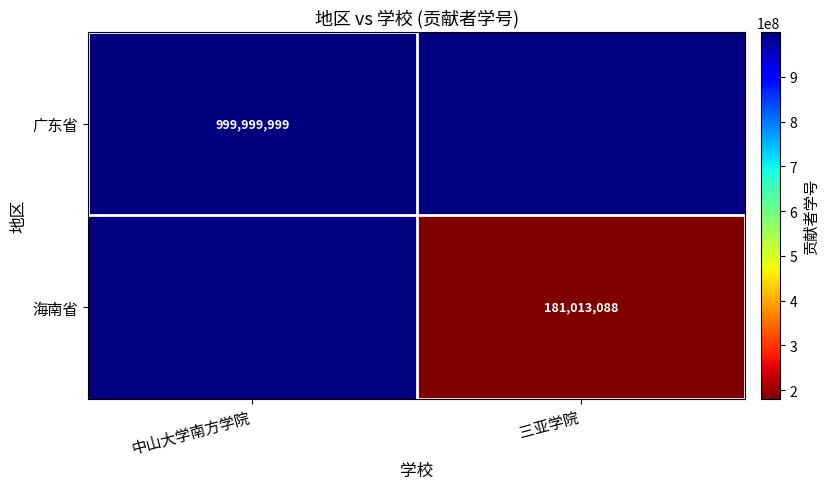

True or false: 海南省 has a value of 104846260 at 三亚学院.

False